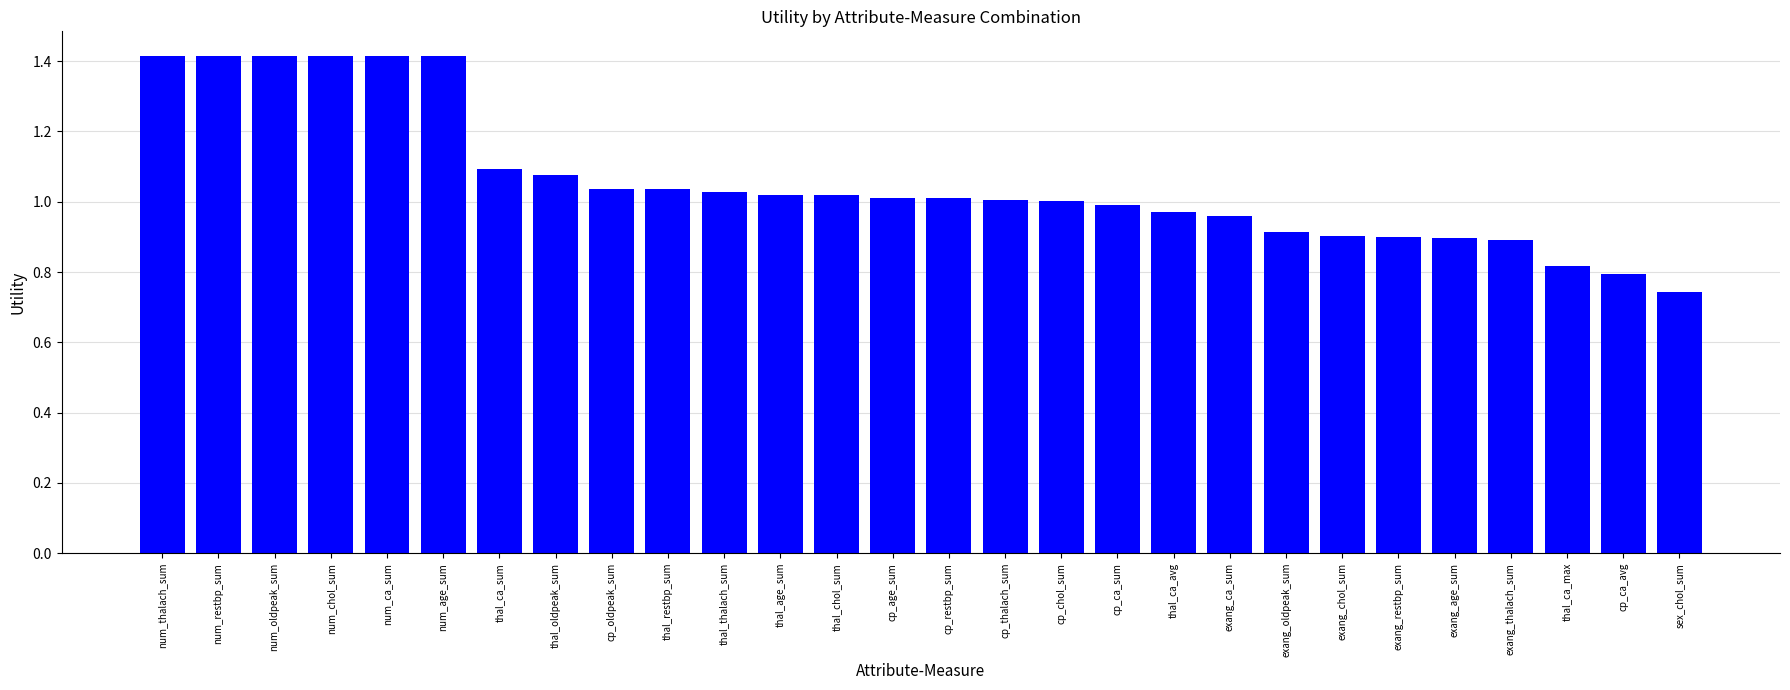

True or false: the data shows 1.4 at num_restbp_sum.

True